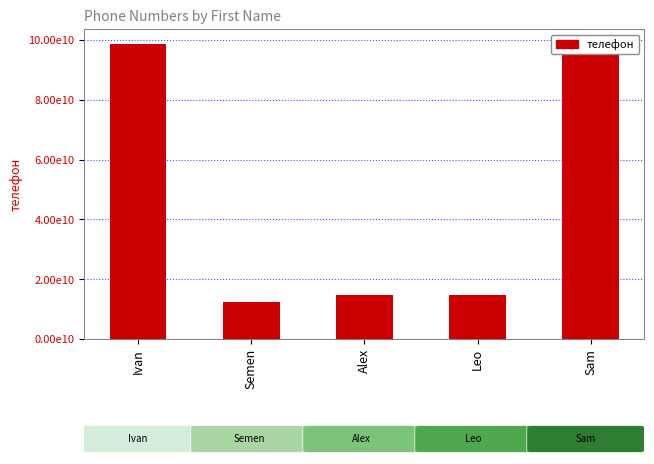

Reading left to right, transcribe all the data shown in this chart.

98765432101	12345678910	14785203698	14785236999	95162384778